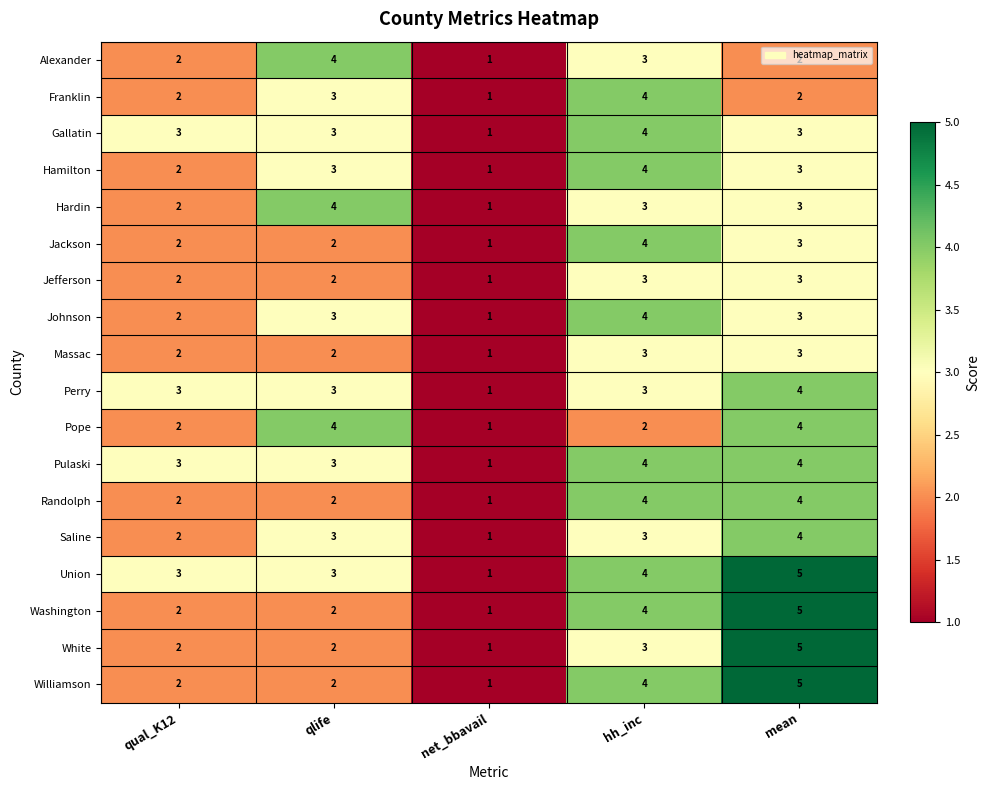

What is the sum of the Jackson values at net_bbavail and qlife?

3